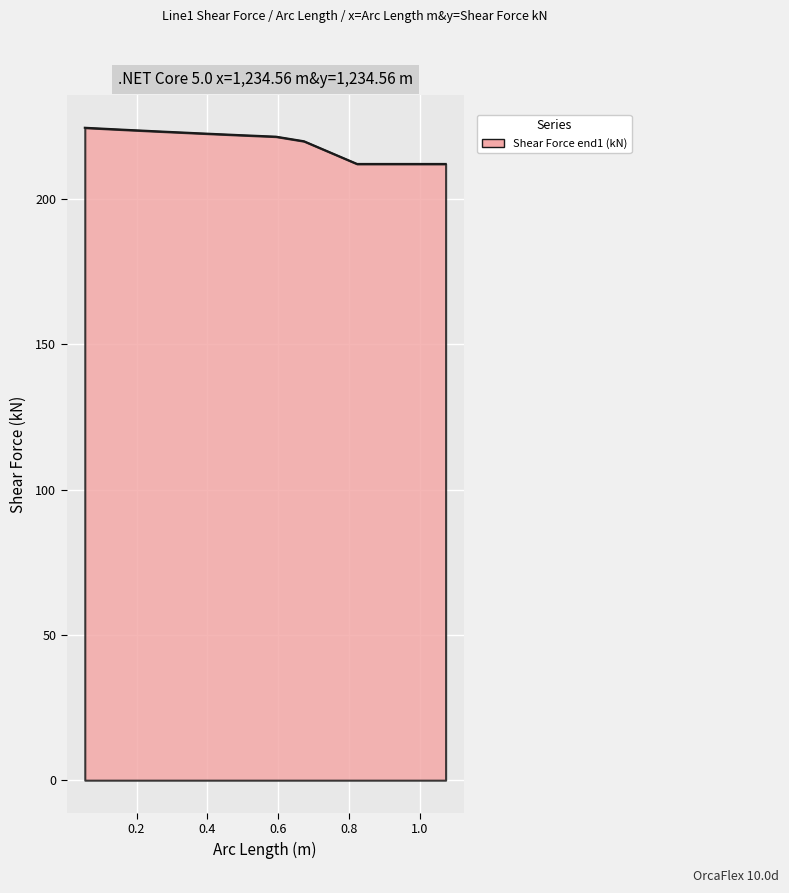

How many categories are shown in the chart?

15